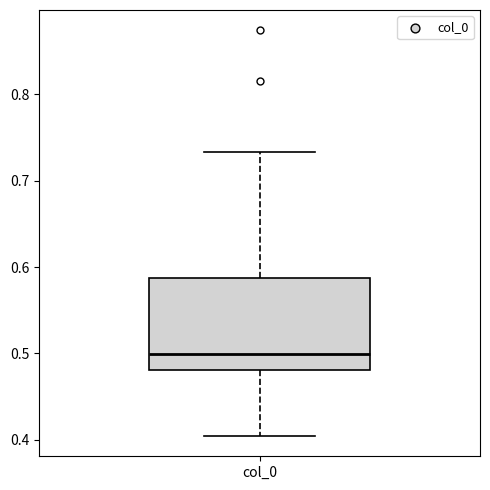

Where does the lower whisker of the box for col_0 end on the y-axis? The values are not printed on the chart, so give them approximately, as read against the axis.

0.40